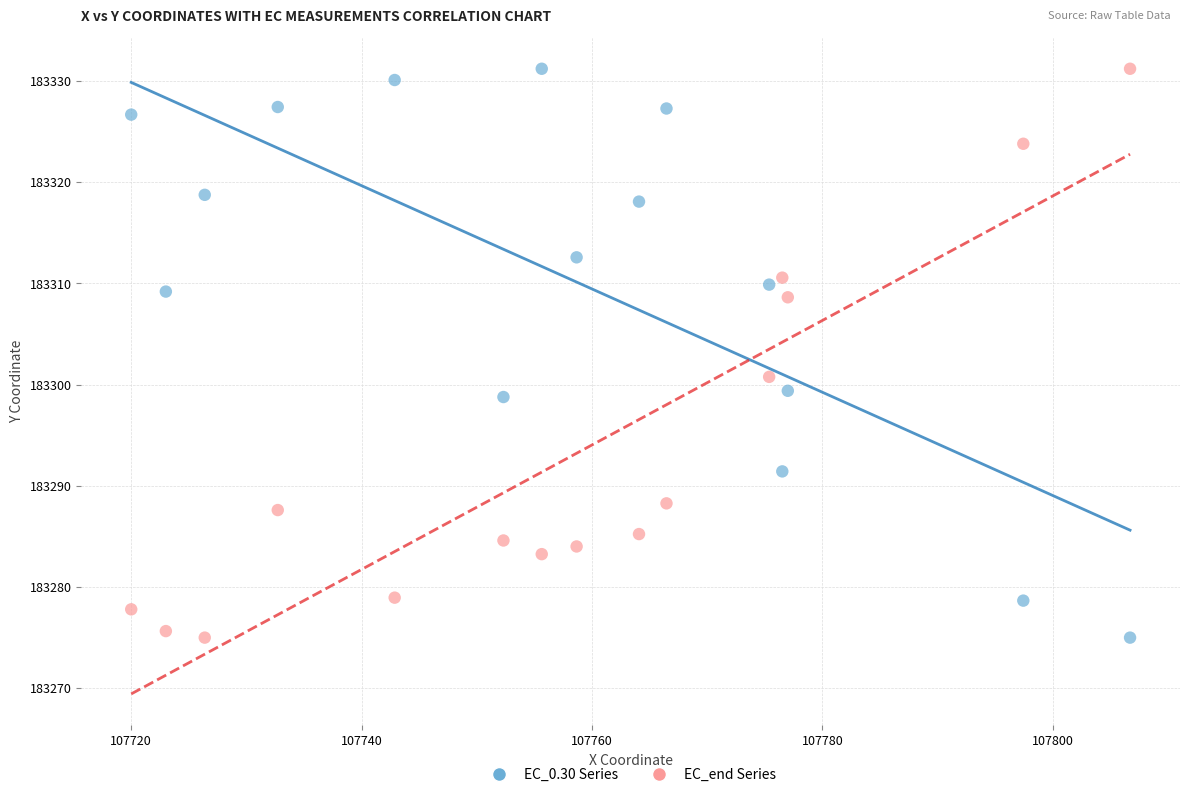

Across all series, what Y value is closest to 183303?

183300.8